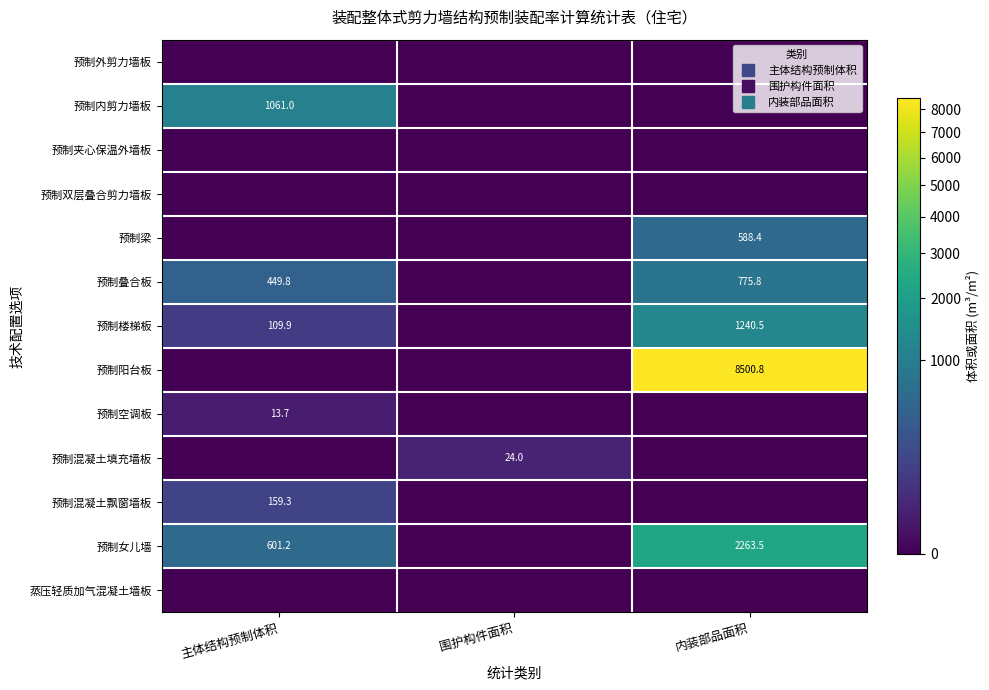

Which series has the largest range (max minus min)?

预制阳台板